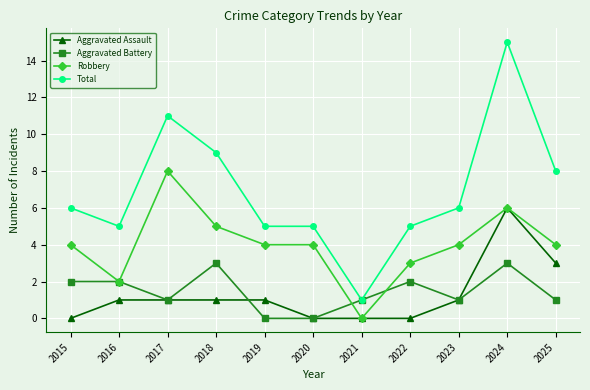

Count the number of data series in this chart.

4